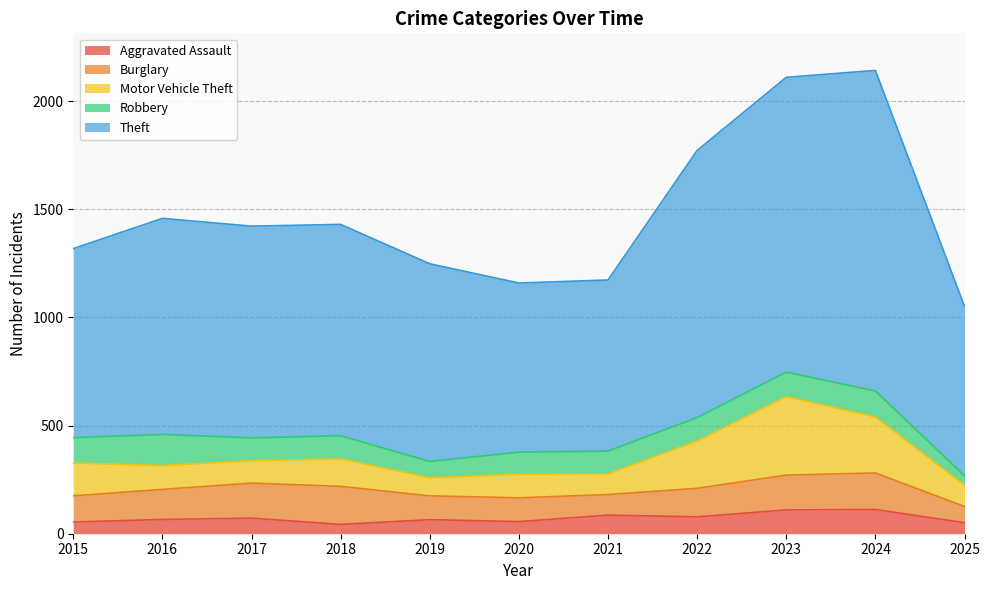

Reading right to left, what are all the values shown in this chart?

Aggravated Assault: 2025=51	2024=112	2023=110	2022=78	2021=86	2020=56	2019=65	2018=43	2017=72	2016=66	2015=54
Burglary: 2025=75	2024=169	2023=161	2022=132	2021=95	2020=110	2019=110	2018=176	2017=162	2016=139	2015=121
Motor Vehicle Theft: 2025=98	2024=259	2023=363	2022=219	2021=96	2020=109	2019=84	2018=127	2017=104	2016=110	2015=152
Robbery: 2025=44	2024=120	2023=113	2022=108	2021=105	2020=102	2019=75	2018=107	2017=105	2016=144	2015=117
Theft: 2025=783	2024=1482	2023=1363	2022=1235	2021=791	2020=782	2019=914	2018=977	2017=979	2016=999	2015=874